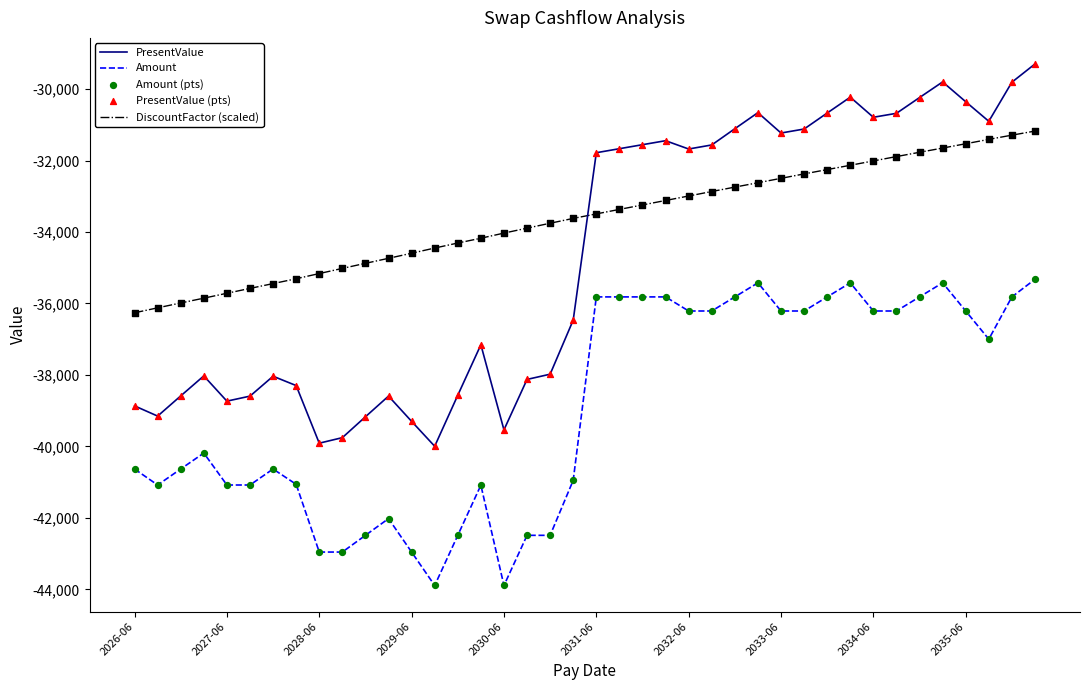

Which series has the largest total across all categories?

DiscountFactor (scaled)